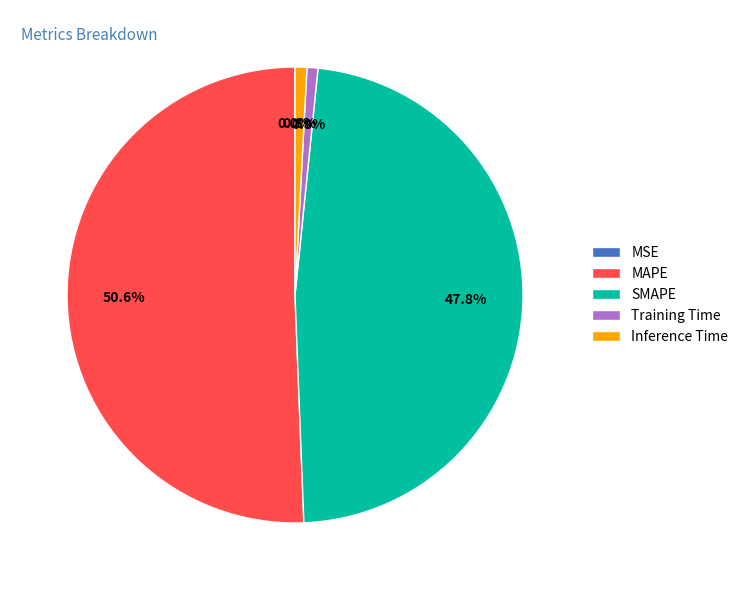

Which category accounts for the majority?

MAPE